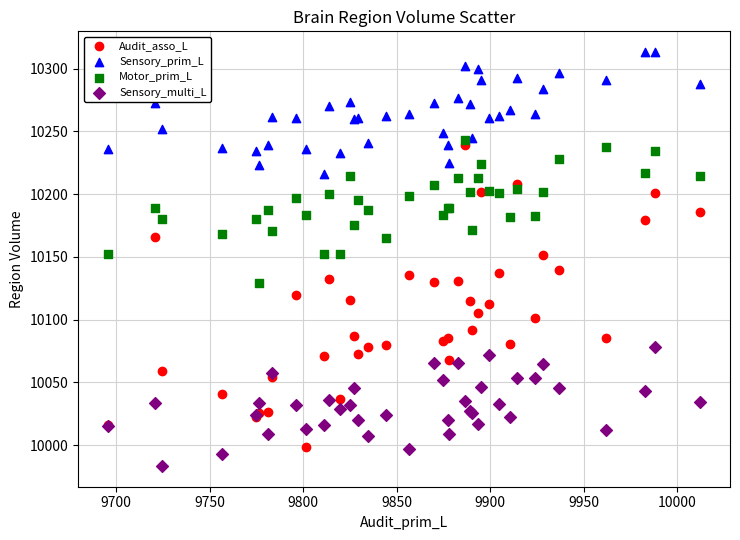

What are all the series names shown in the legend?

Audit_asso_L, Sensory_prim_L, Motor_prim_L, Sensory_multi_L